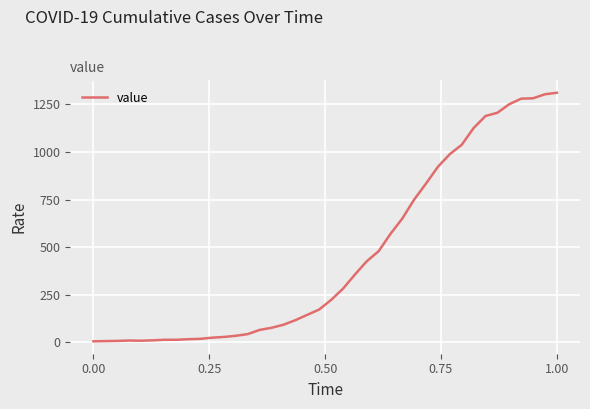

What is the maximum value shown in the chart?

1311